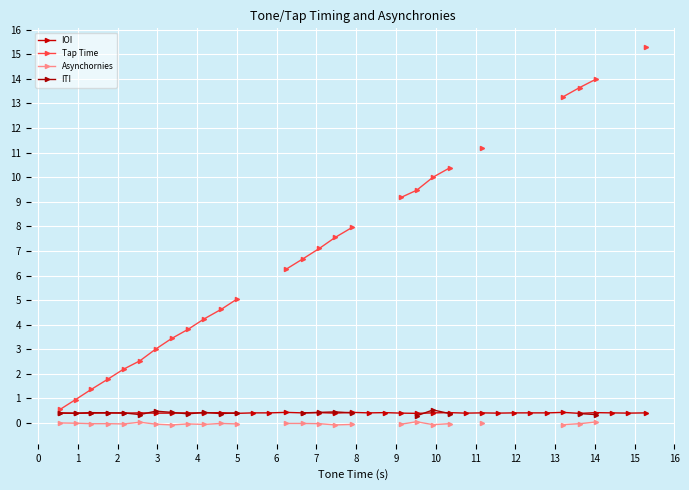

True or false: IOI has more than 2 interior local peaks.

True